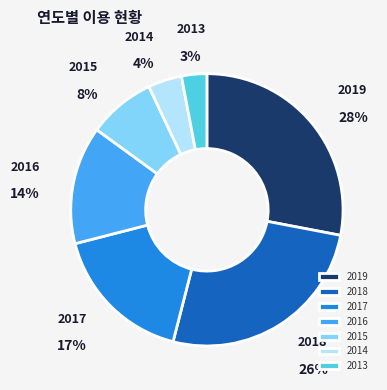

To the nearest percent, what is the average slice percentage?

14%